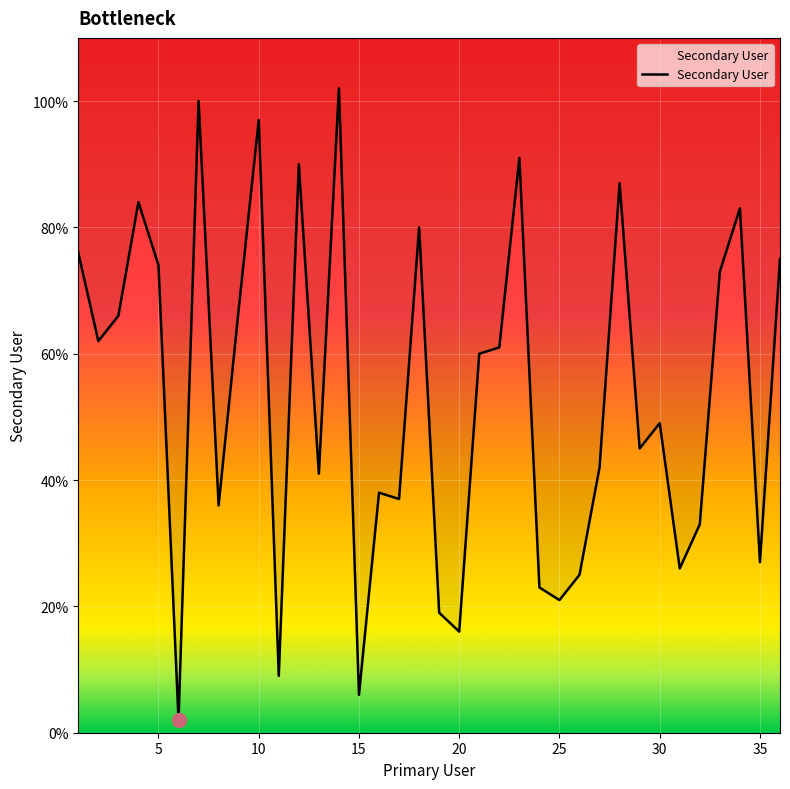

How many interior local valleys (lower than both neighbors) does the data have?

12